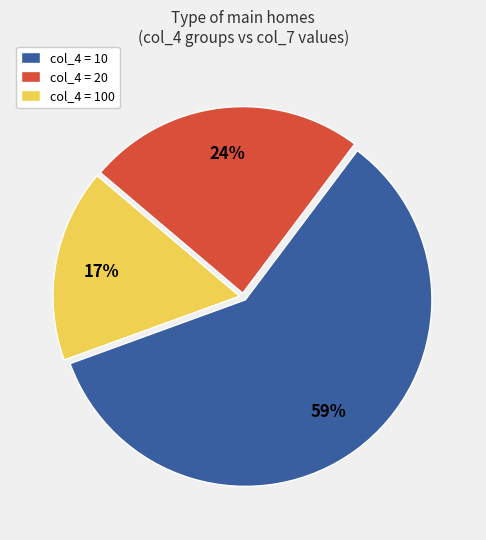

Is it true that col_4 = 10 is 59% of the pie?

True